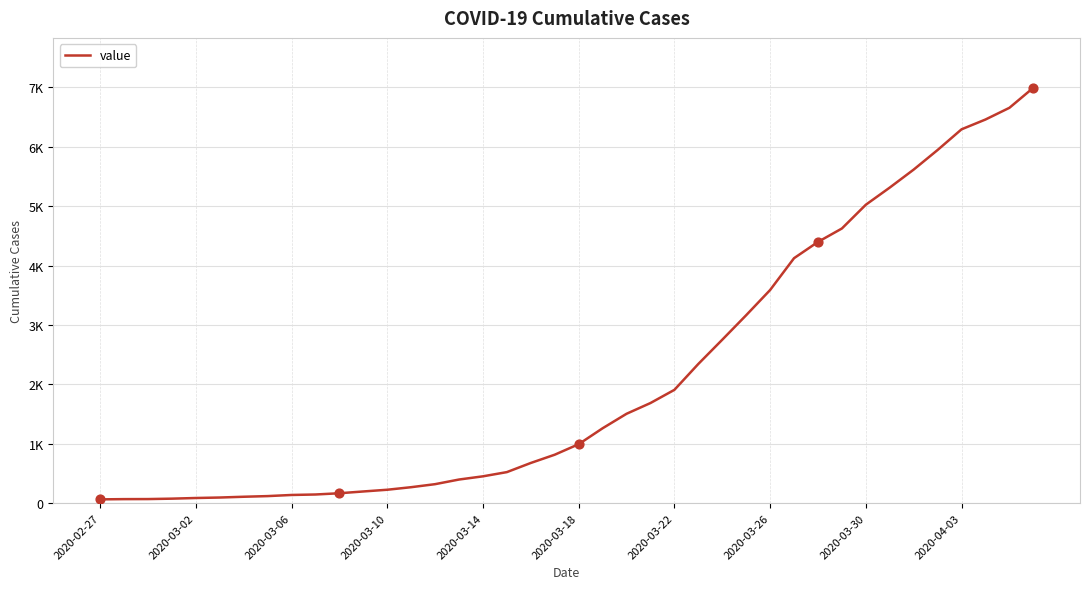

Is this an area chart (filled region under the line)?

No